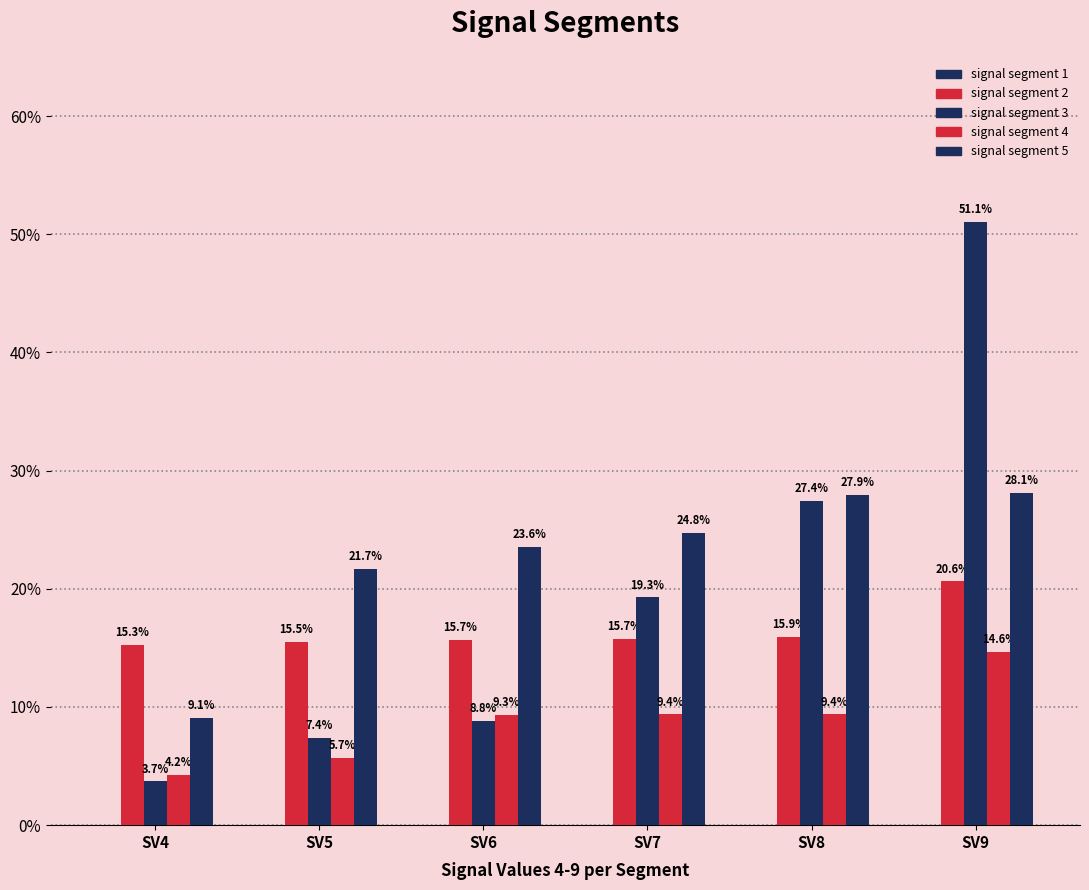

What is the total value across all series at SV5?

0.5